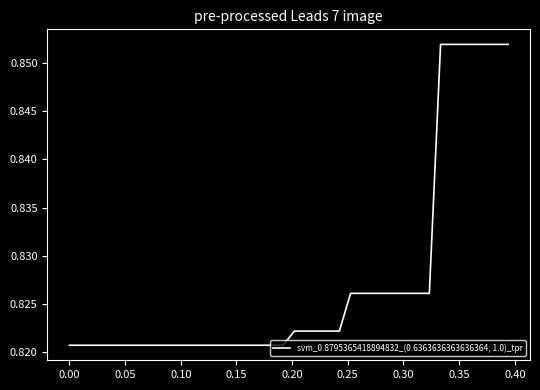

What is the minimum value shown in the chart?

0.8